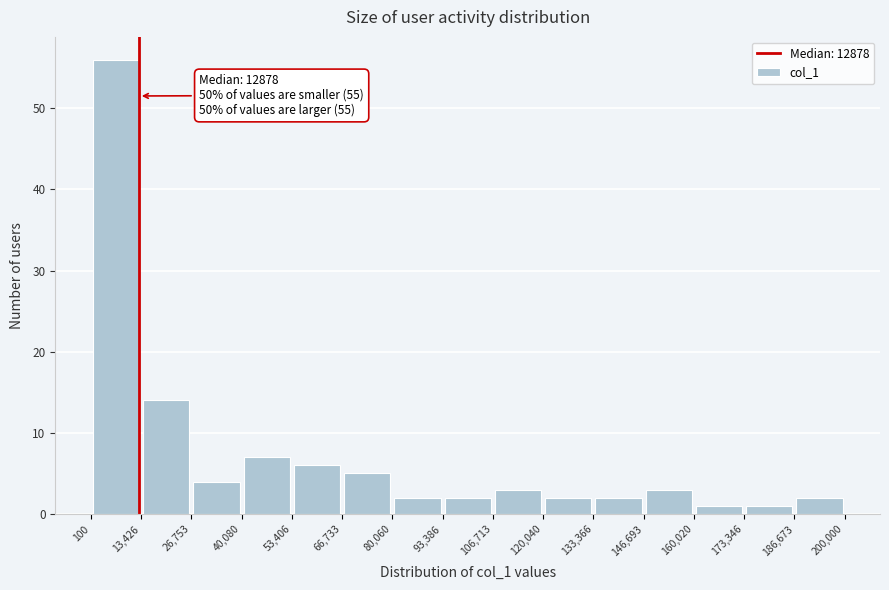

Which range on the x-axis has the tallest bar?

100 to 13,426